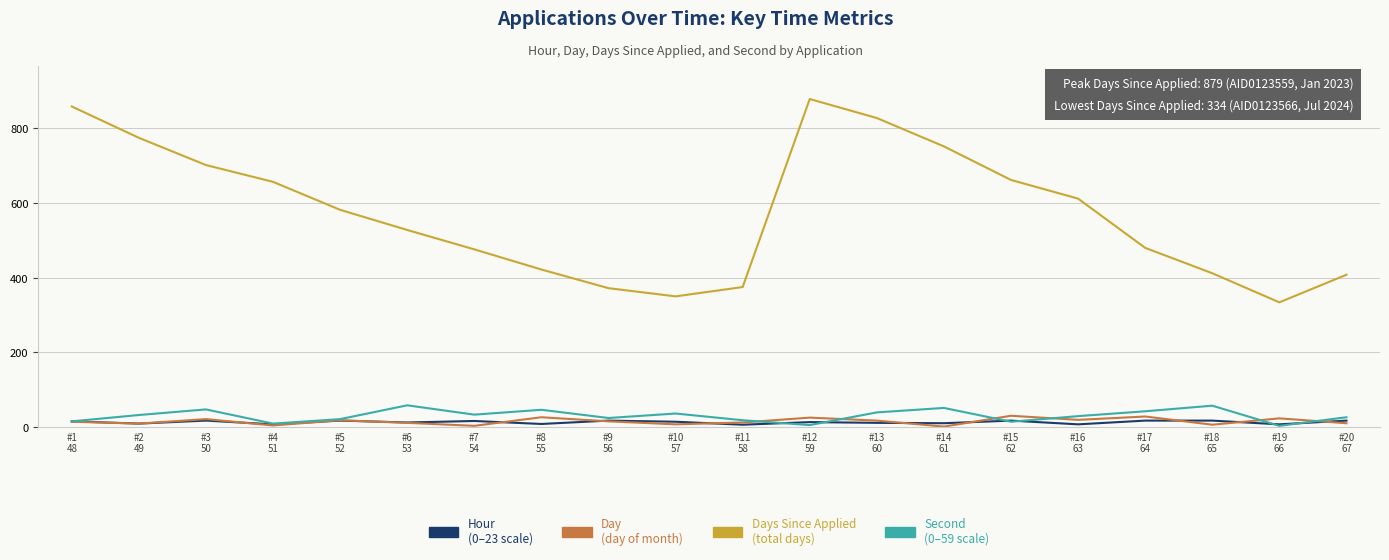

What is the greatest value displayed?

879